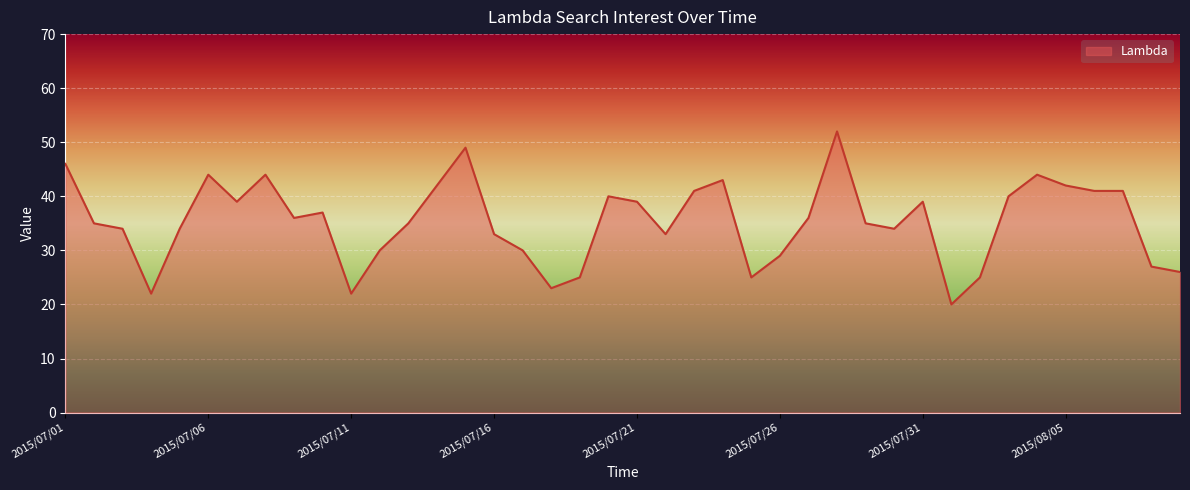

Does the chart have visible grid lines?

Yes